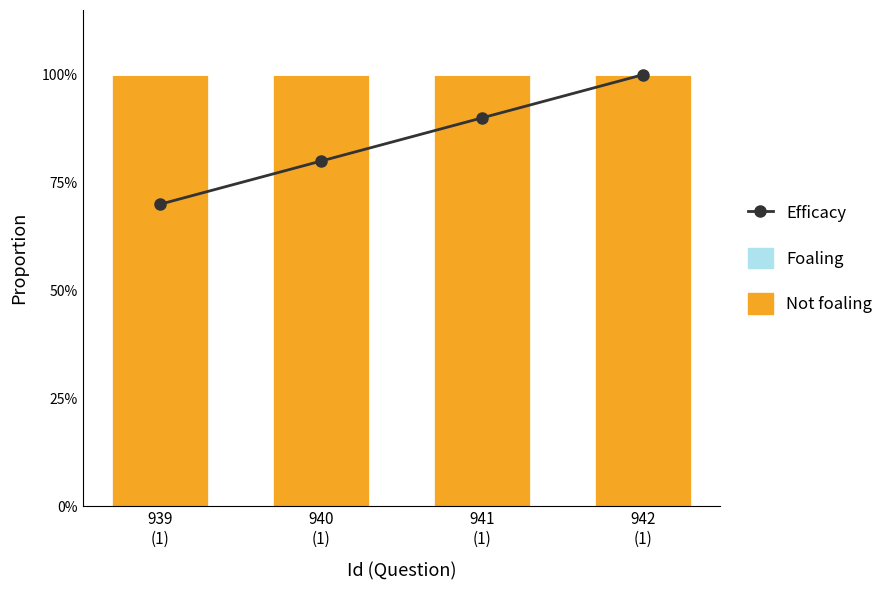

The value of Efficacy at 940
(1) is 0.8. True or false?

True